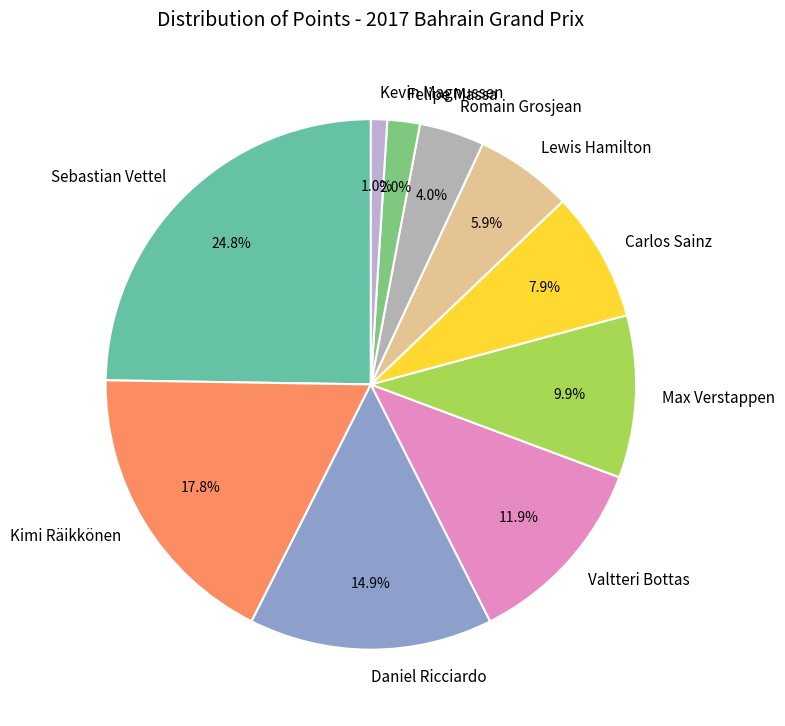

Is it true that Kevin Magnussen is 1% of the pie?

True